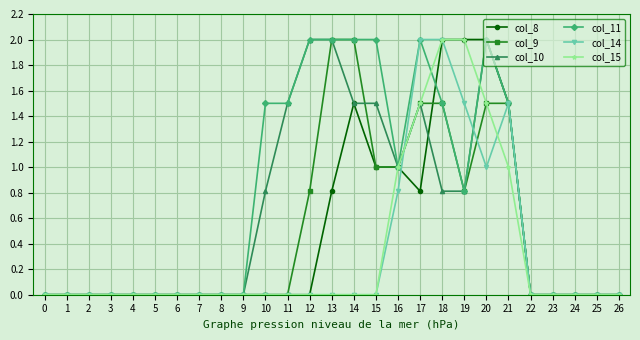

True or false: col_10 has more than 1 points higher than both neighbors.

True